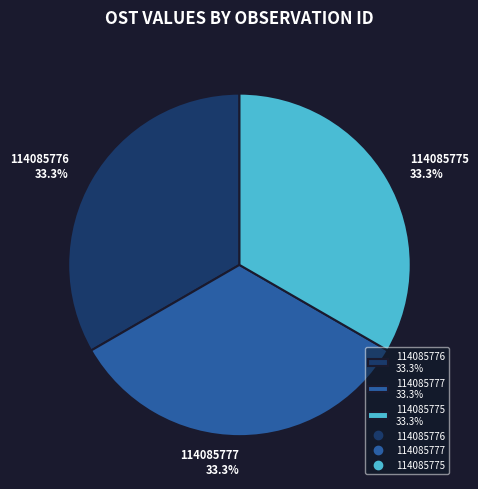

Does 114085775 account for over 50% of the chart?

No